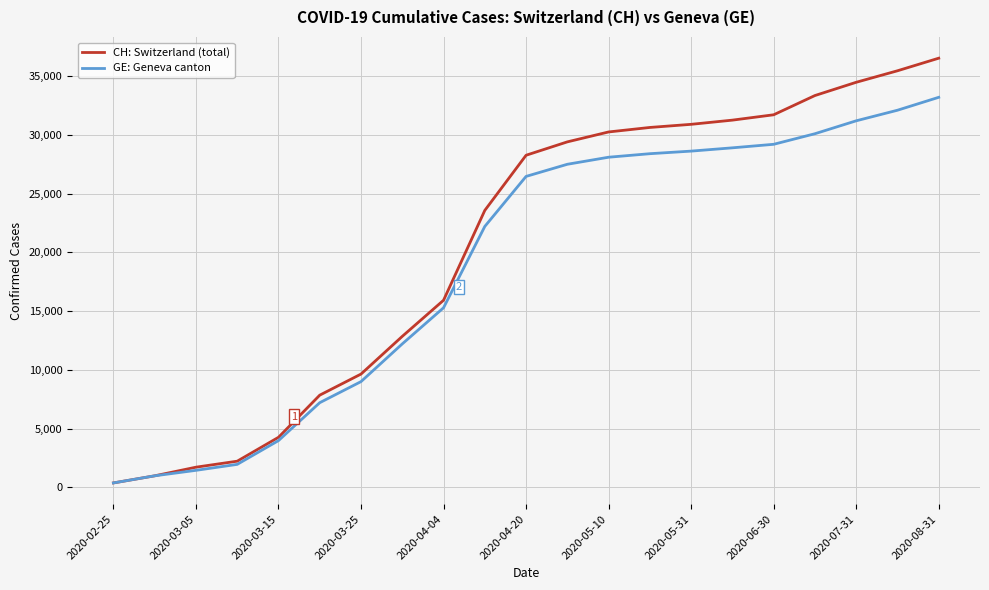

Which series has the largest total across all categories?

CH: Switzerland (total)